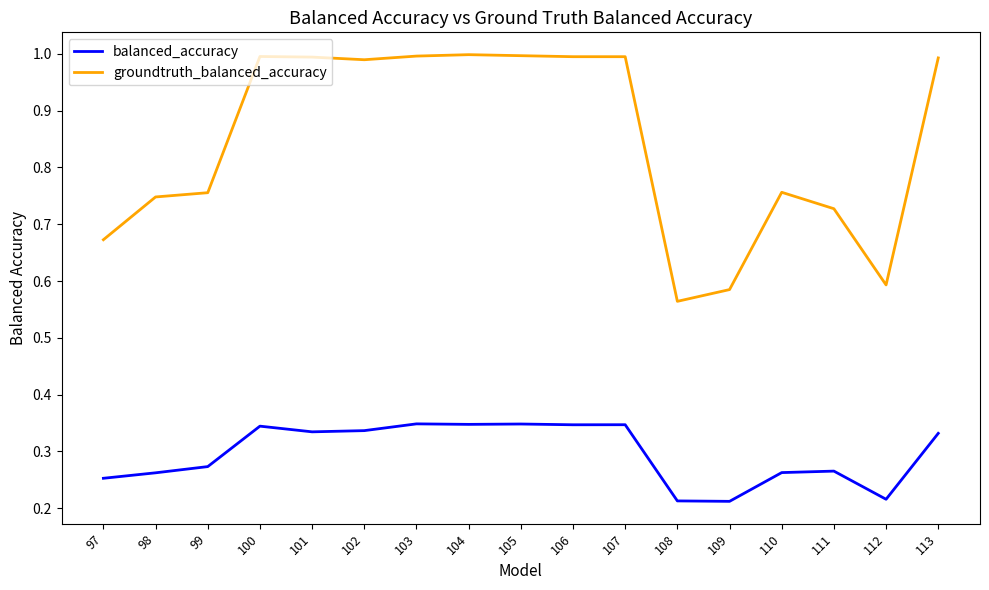

At which label does groundtruth_balanced_accuracy reach its minimum?

108